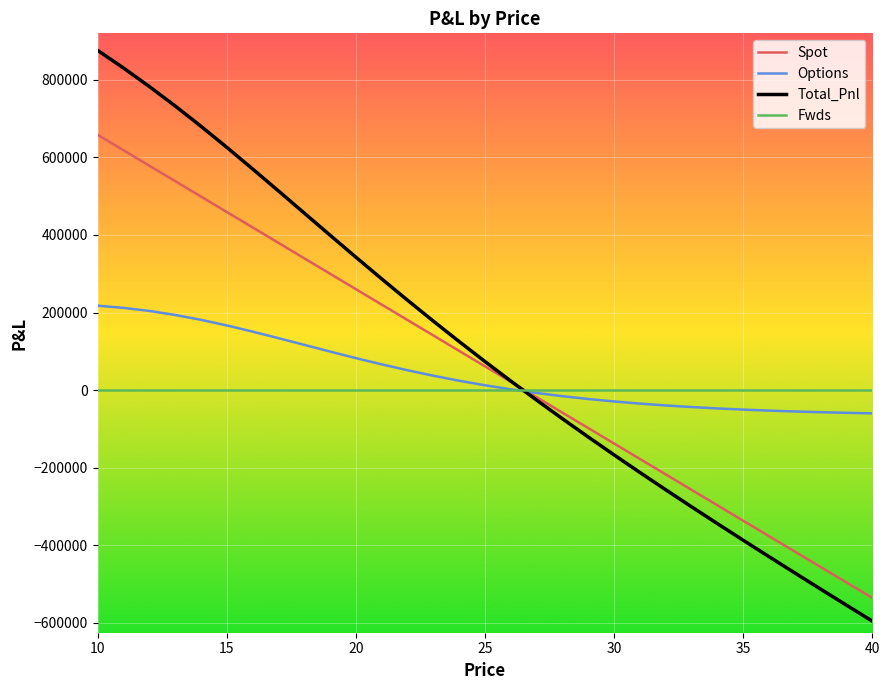

Which series has the largest range (max minus min)?

Total_Pnl